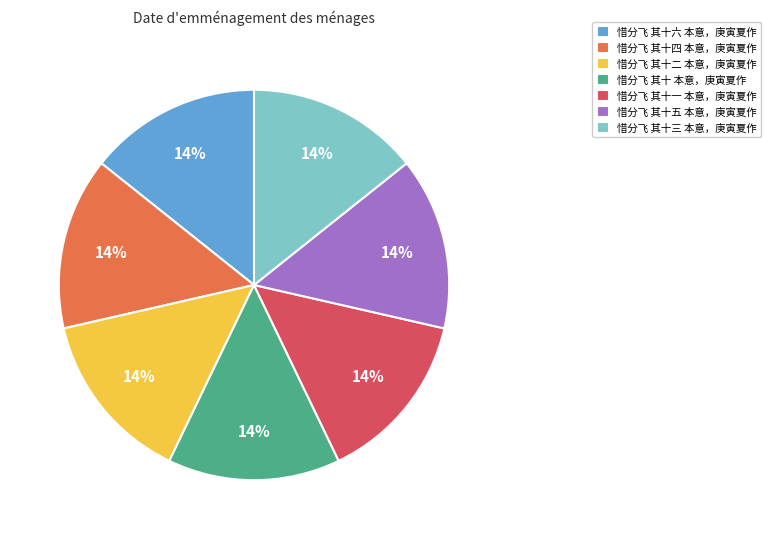

Combined, do 惜分飞 其十二 本意，庚寅夏作 and 惜分飞 其十 本意，庚寅夏作 account for over 50%?

No